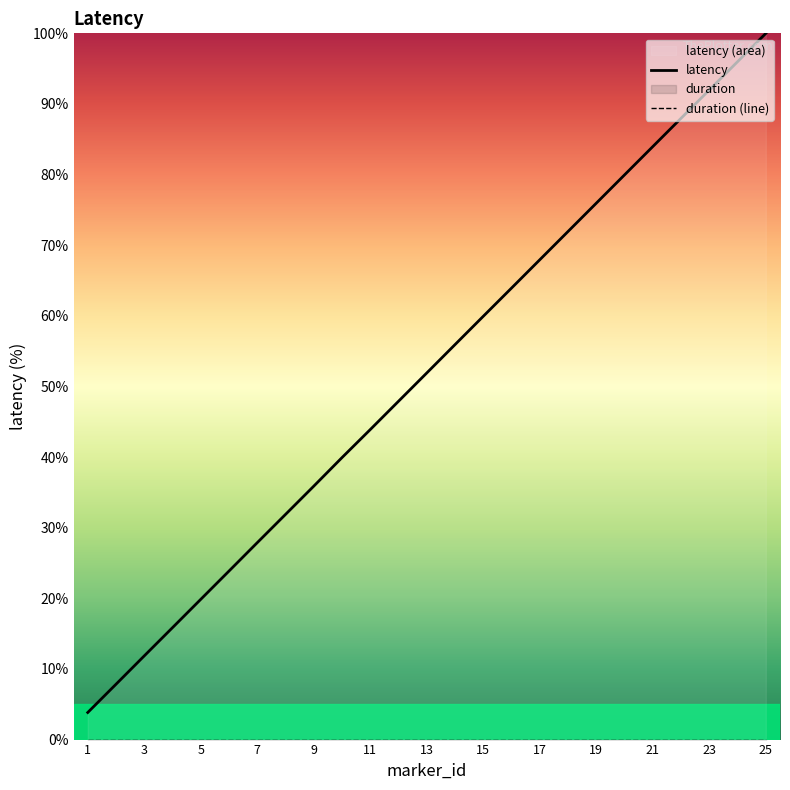

What is the value of the latency point at the 14th from the left?

27.9